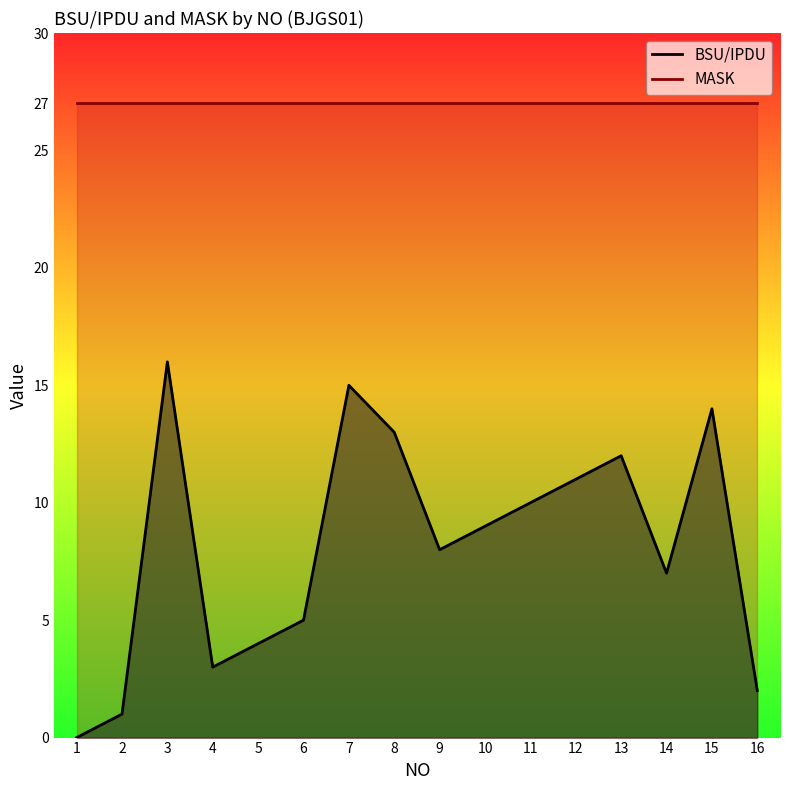

What is the maximum value shown in the chart?

16